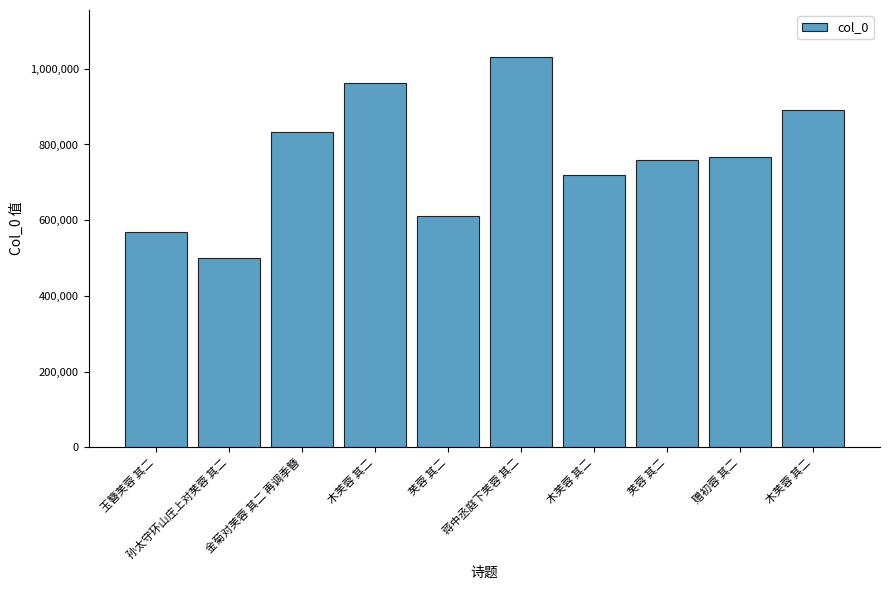

Is it true that the value at 芙蓉 其二 is 759869?

True